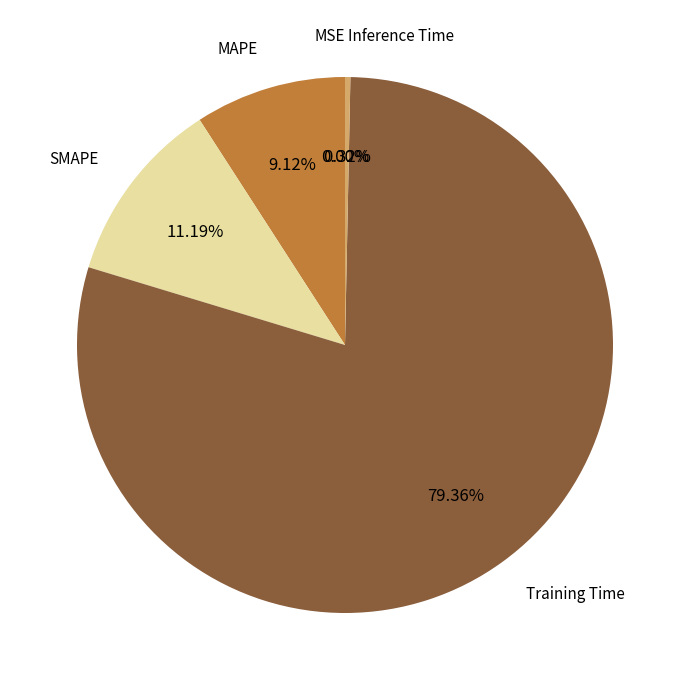

Is there any slice that represents more than half of the pie?

Yes